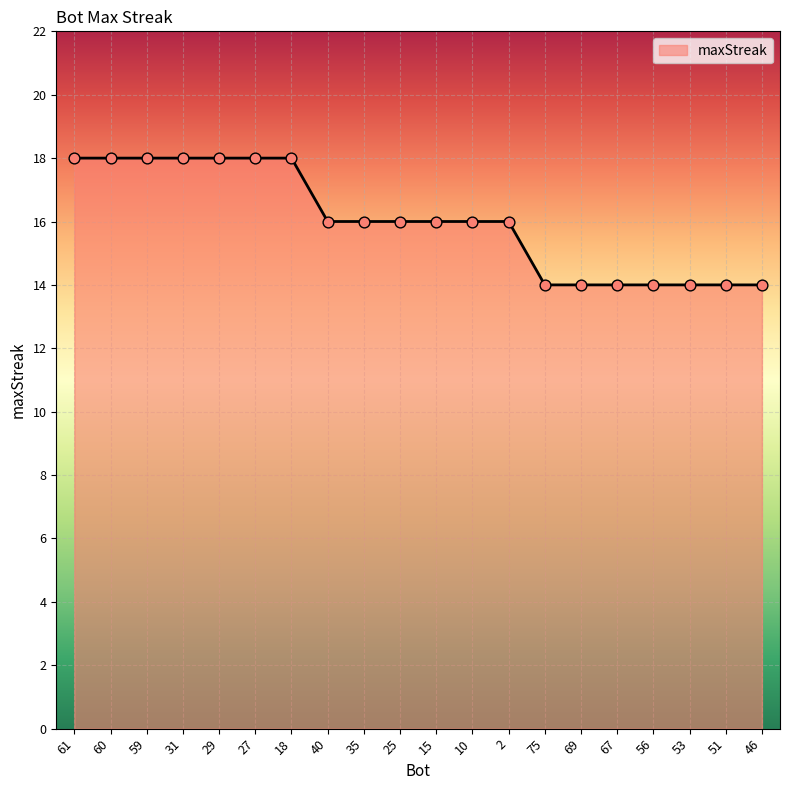

What is the ratio of the value at 29 to the value at 35?

1.1